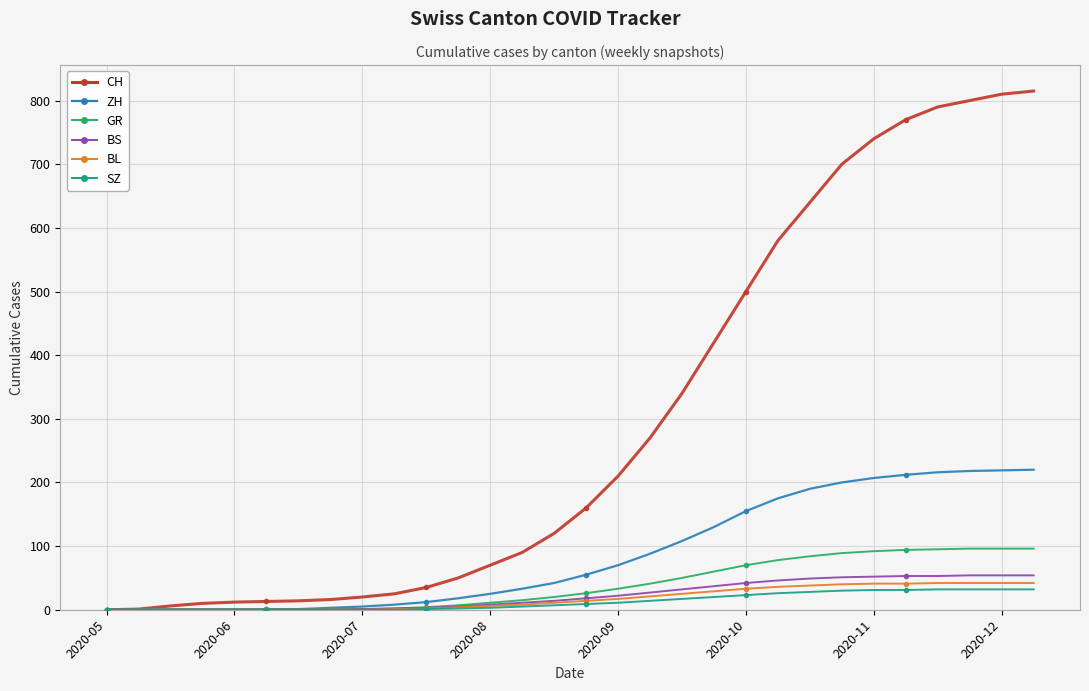

What is the maximum value for SZ?

32